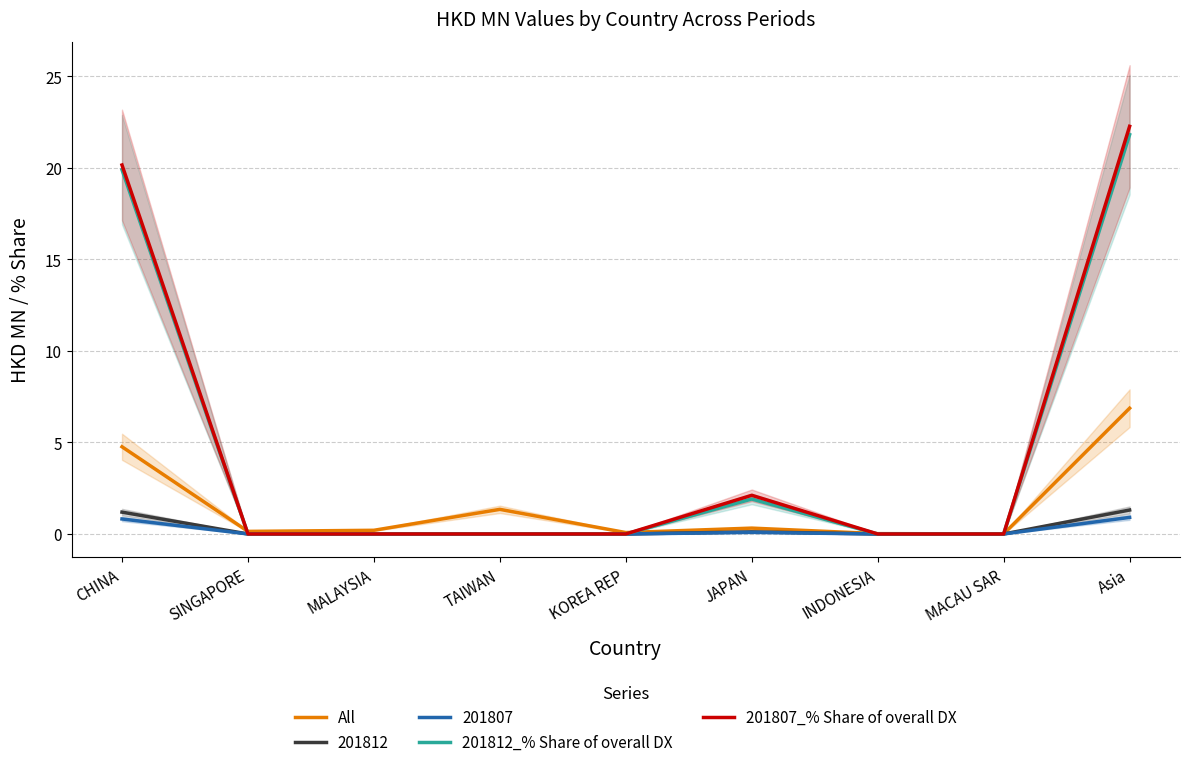

True or false: All has more than 1 points higher than both neighbors.

True